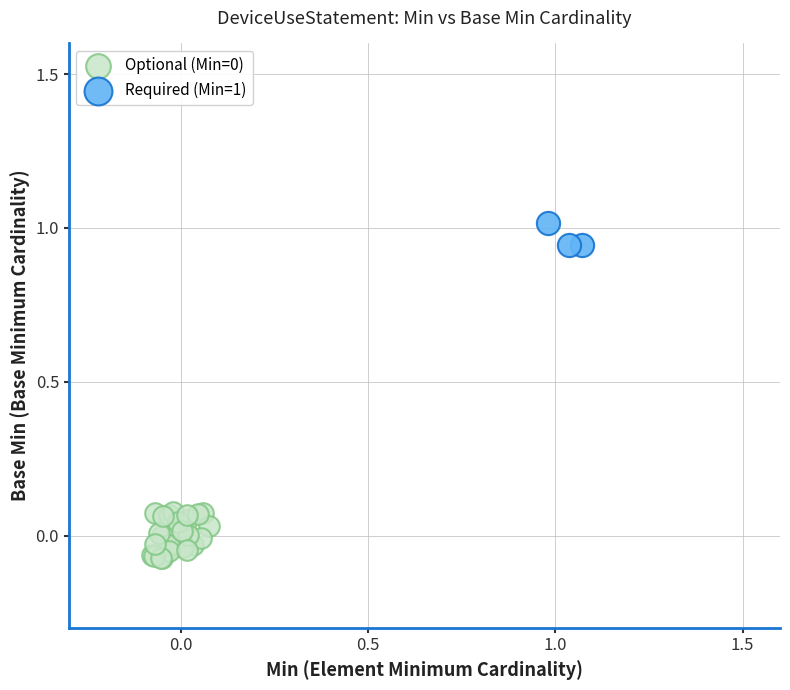

Which series contains the highest Y value?

Required (Min=1)